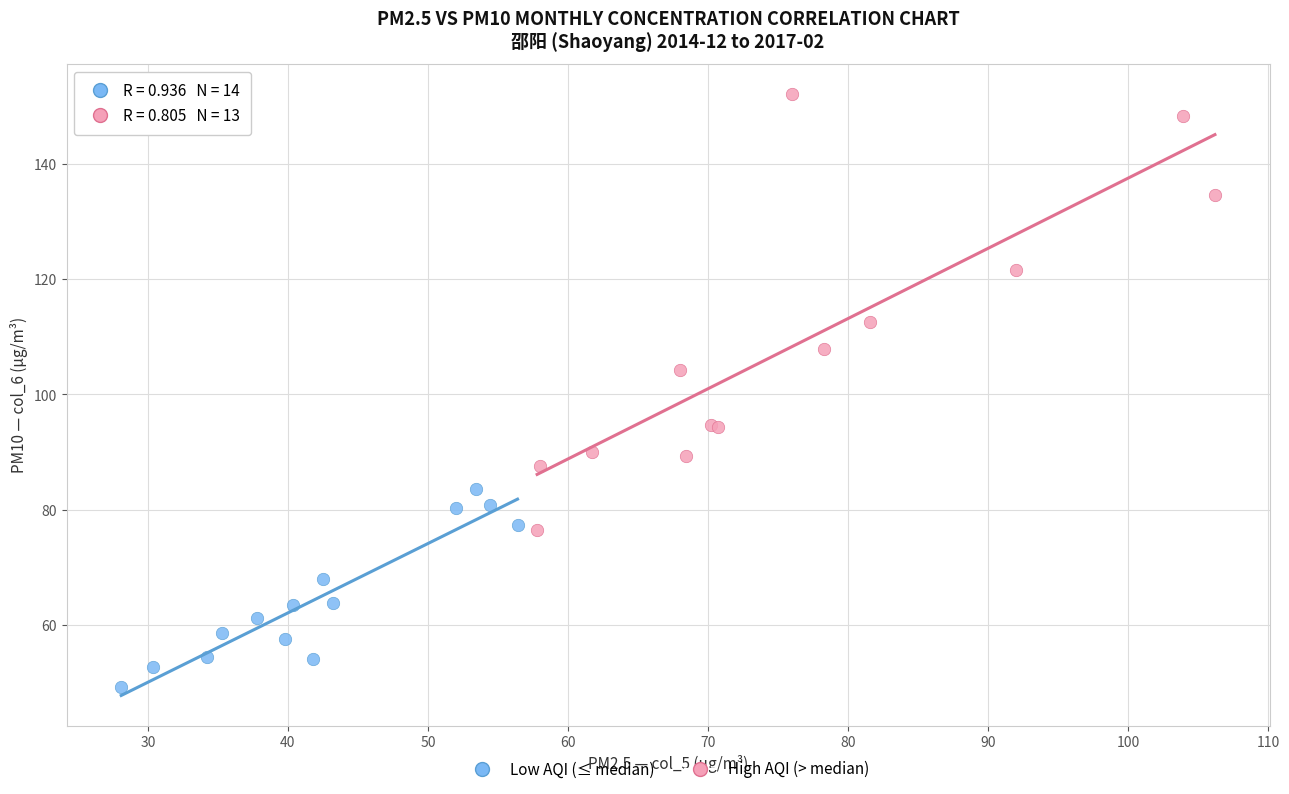

Which series reaches the minimum Y coordinate?

Low AQI (≤ median)